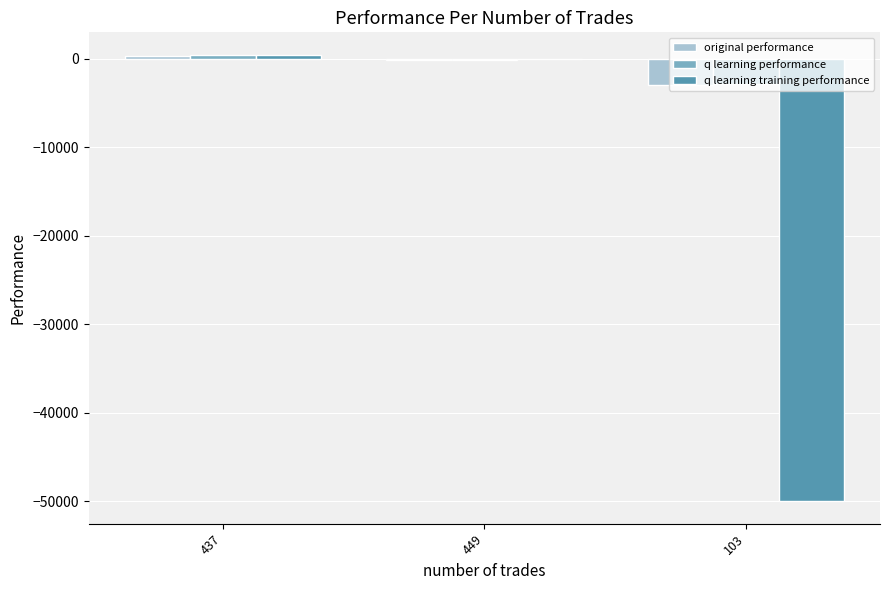

Is it true that original performance equals -5221.9 at 103?

False